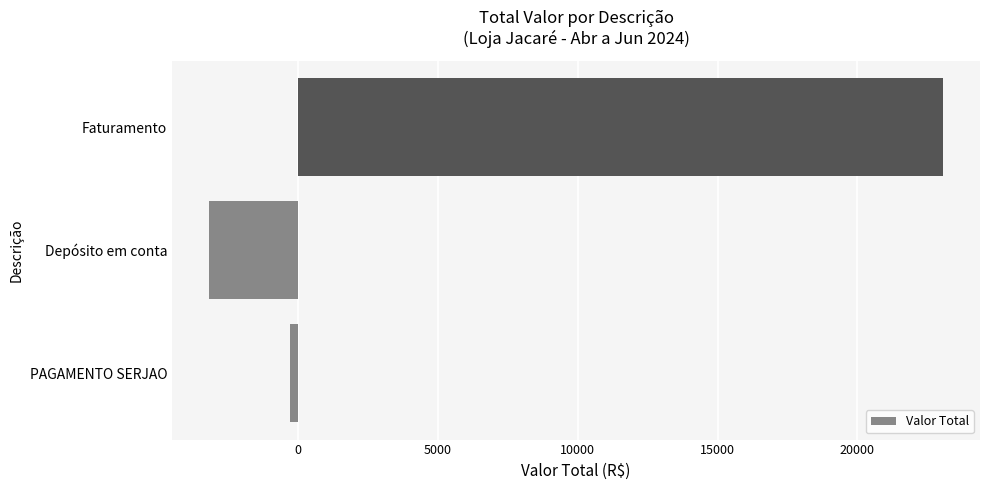

Are the bars horizontal?

Yes